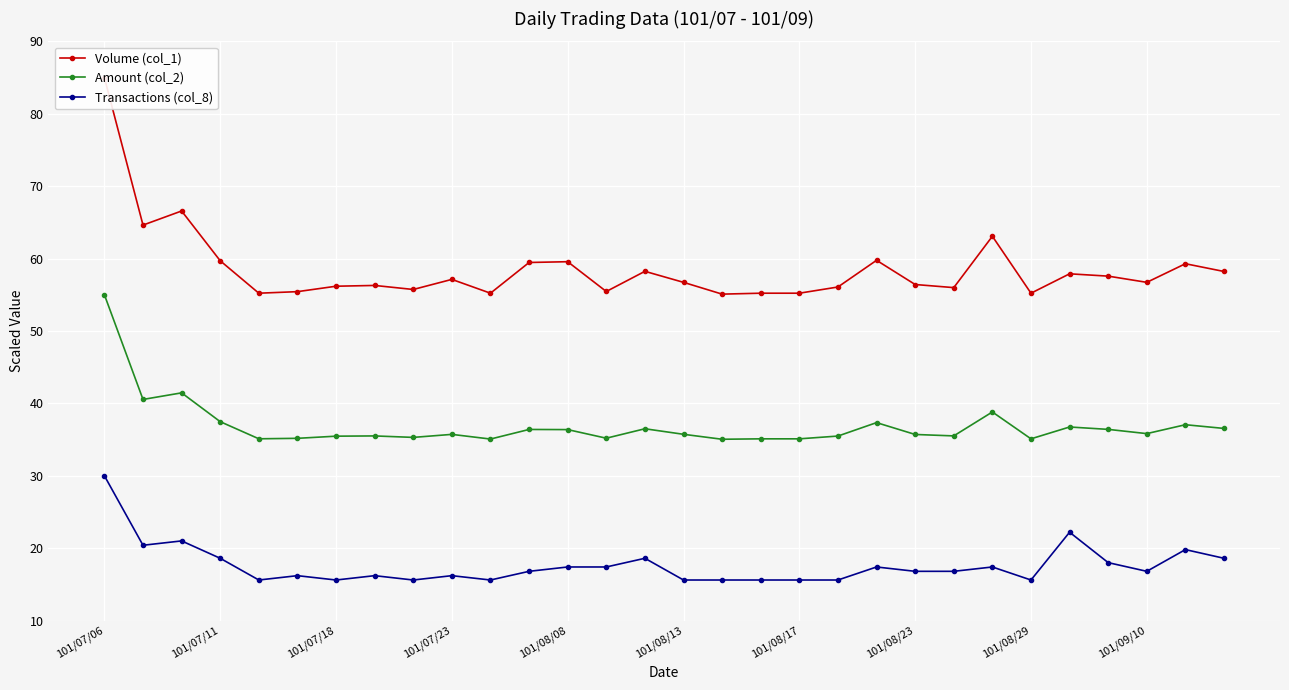

True or false: Amount (col_2) has more than 2 interior local peaks.

True